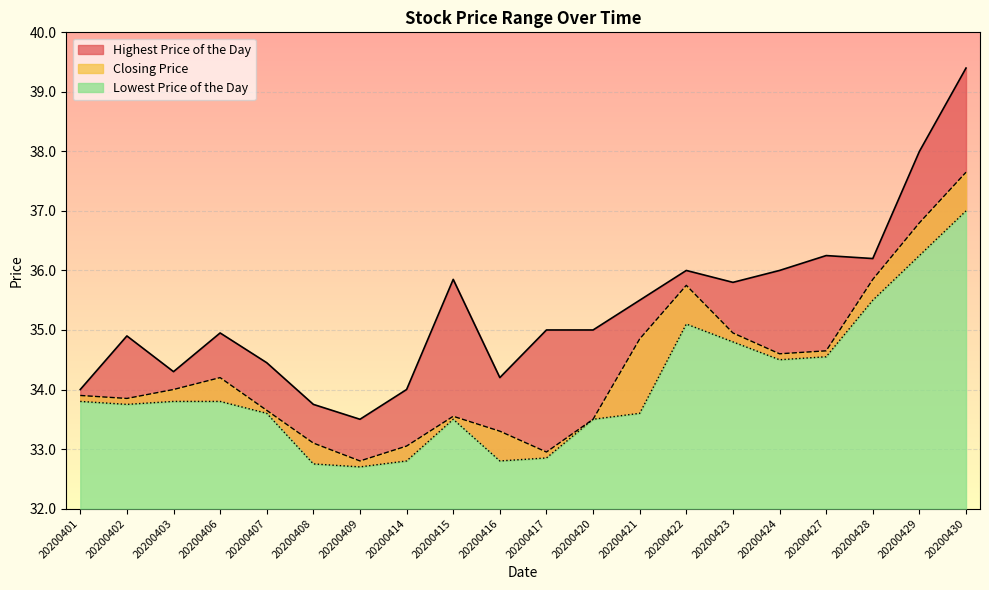

At which category does Closing Price reach its first local valley?

20200402